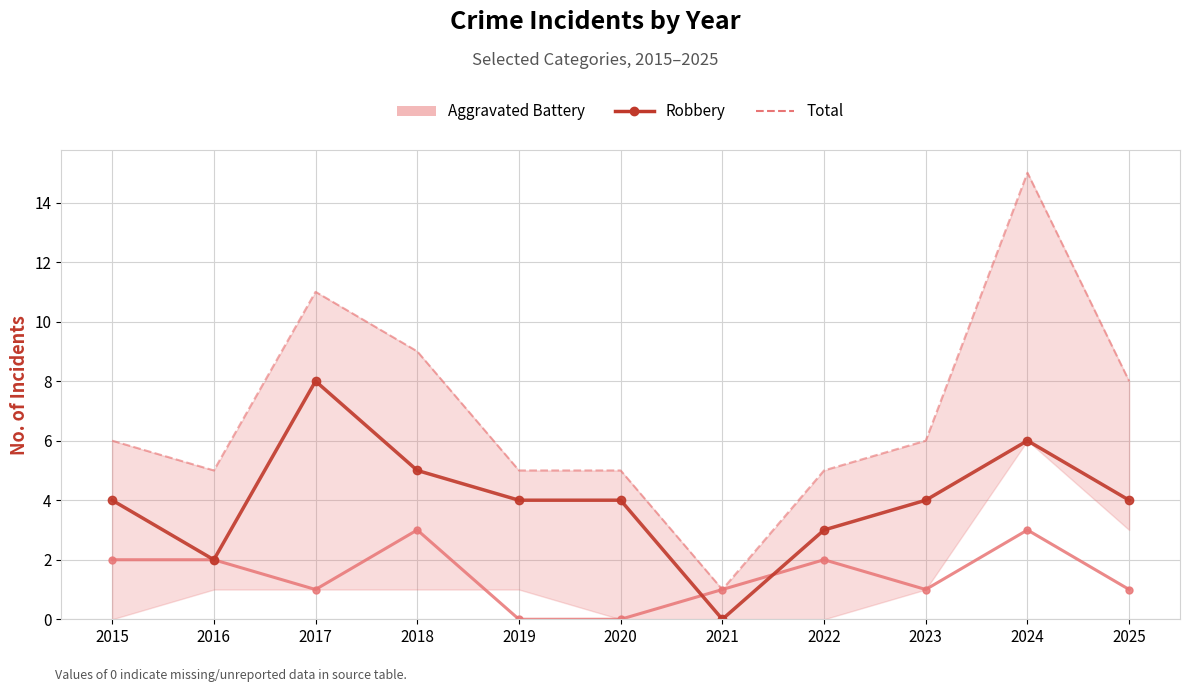

True or false: Aggravated Battery and Total intersect in this chart.

False